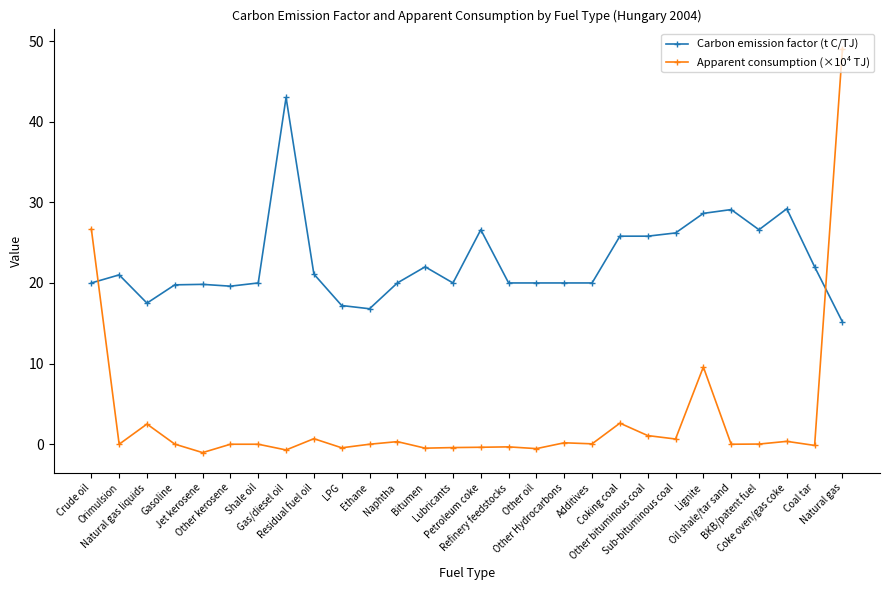

What is the sum of all Apparent consumption (×10⁴ TJ) values?

89.3